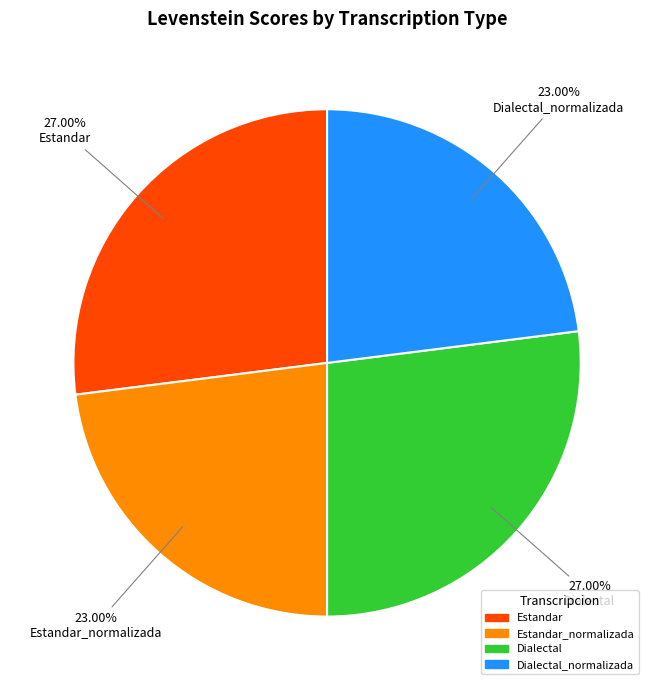

Is there a majority slice in this chart?

No